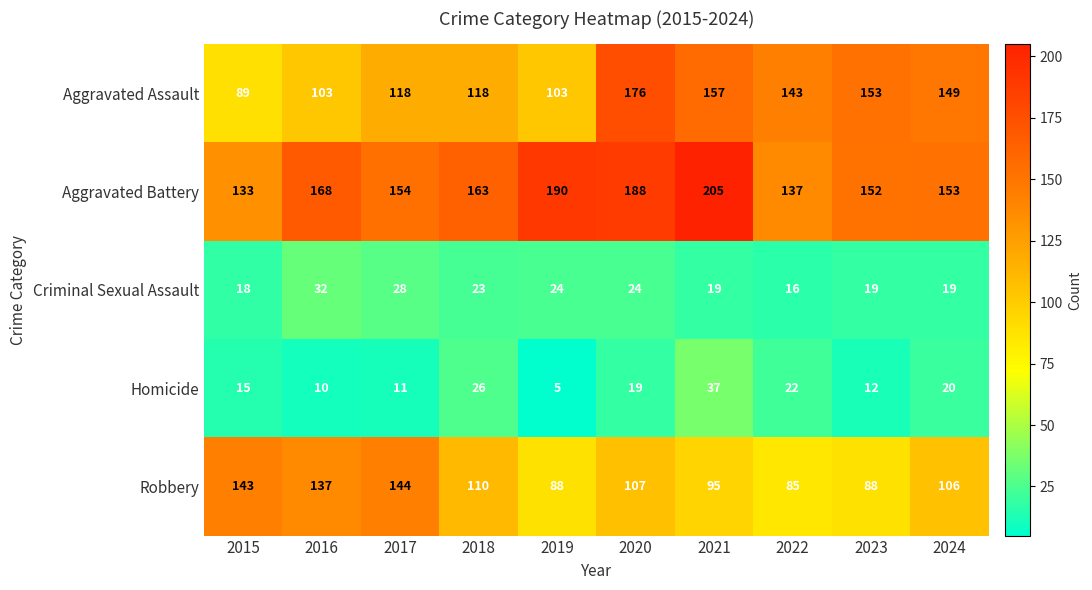

What is the difference between the second highest and minimum values in the Aggravated Assault series?

68